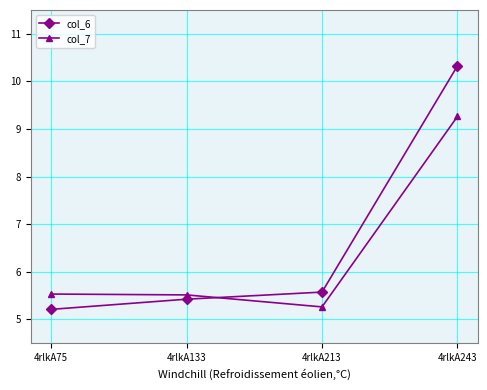

Reading left to right, extract all data points from this chart.

col_6: 4rlkA75=5.2	4rlkA133=5.4	4rlkA213=5.6	4rlkA243=10.3
col_7: 4rlkA75=5.5	4rlkA133=5.5	4rlkA213=5.3	4rlkA243=9.3